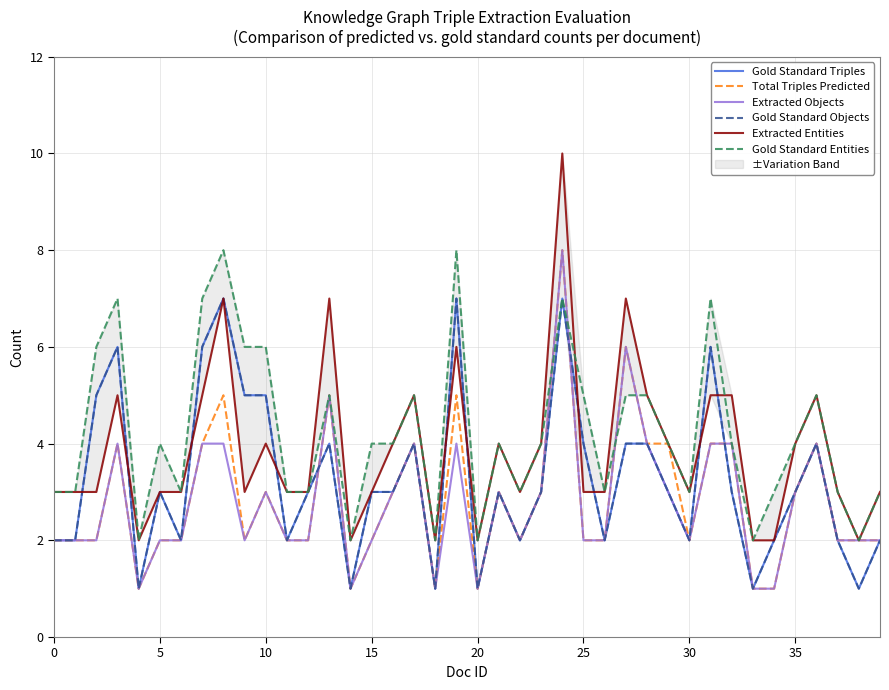

How many data points in Extracted Entities are less than 3?

7